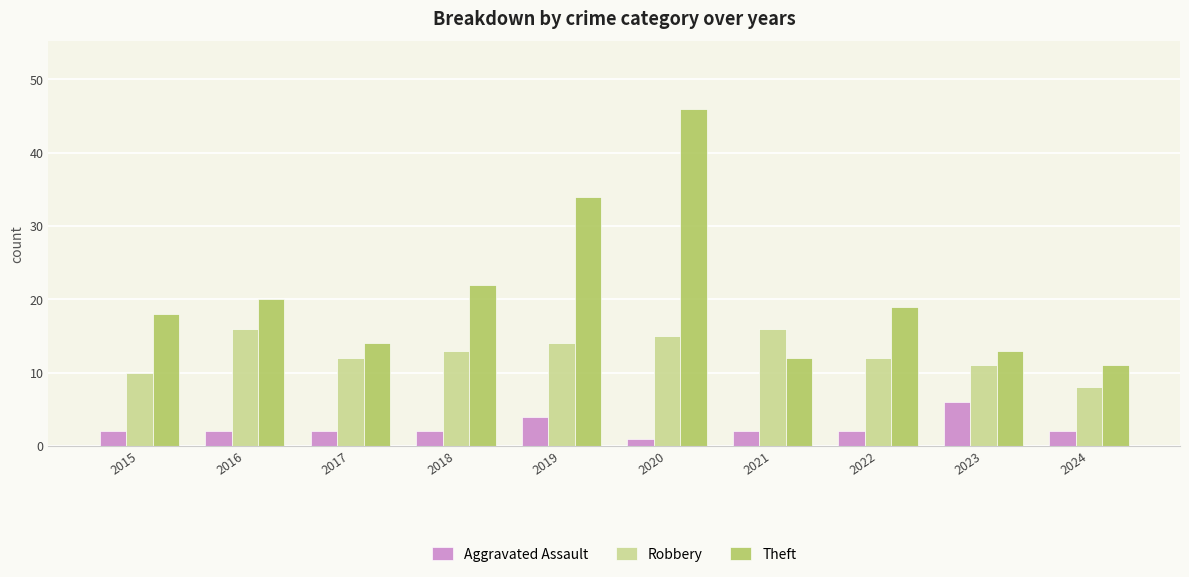

What is the total value across all series at 2024?

21